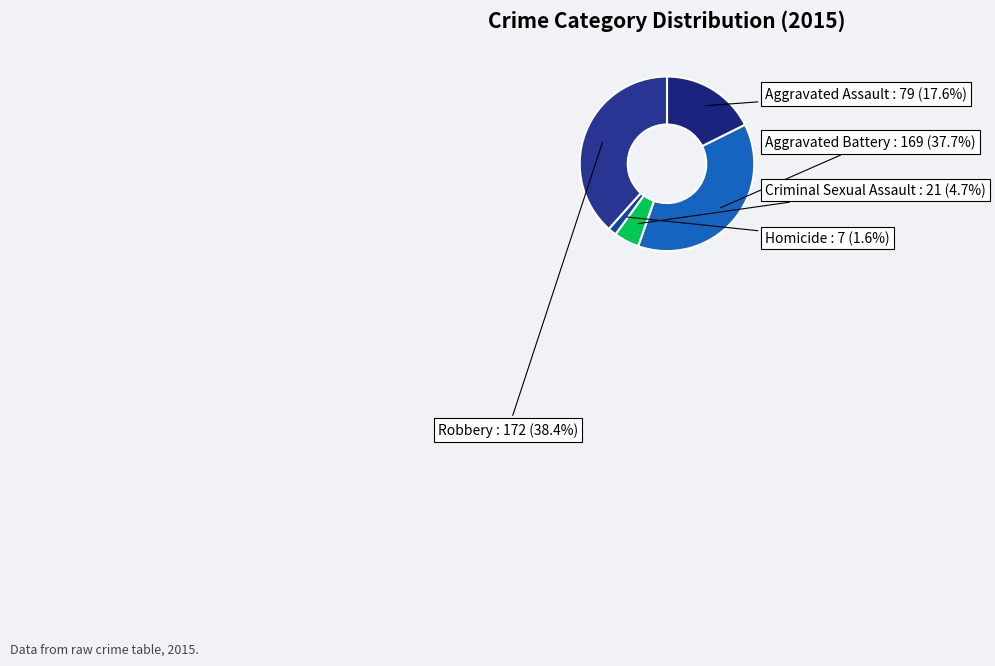

Which category has the biggest portion of the pie?

Robbery